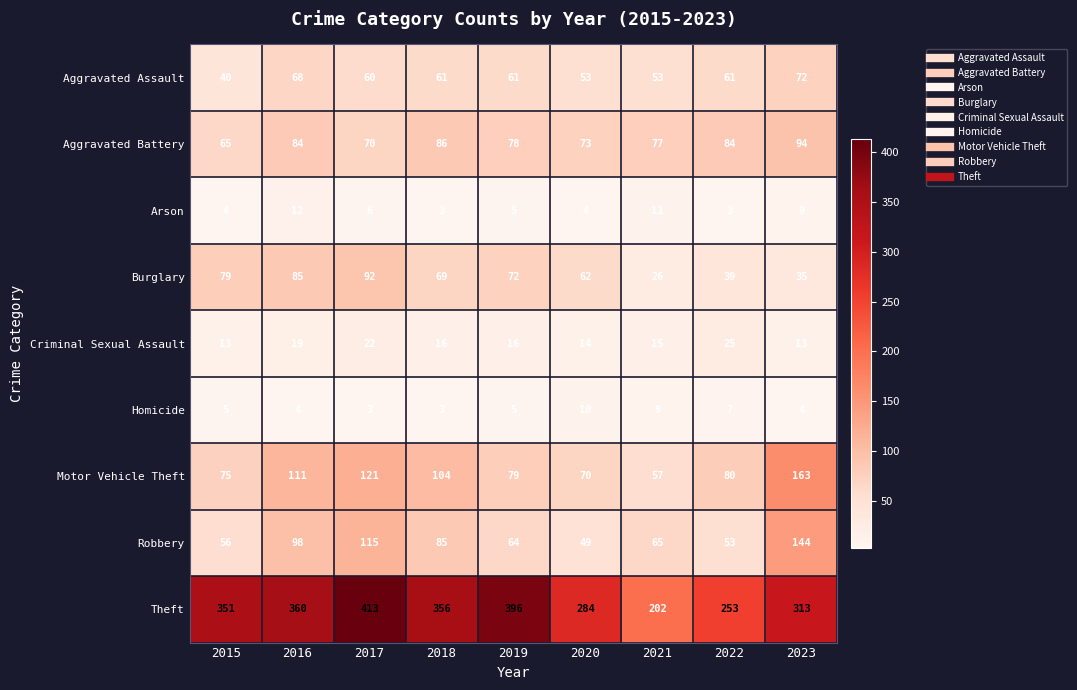

The Motor Vehicle Theft series shows 46 at 2015. True or false?

False